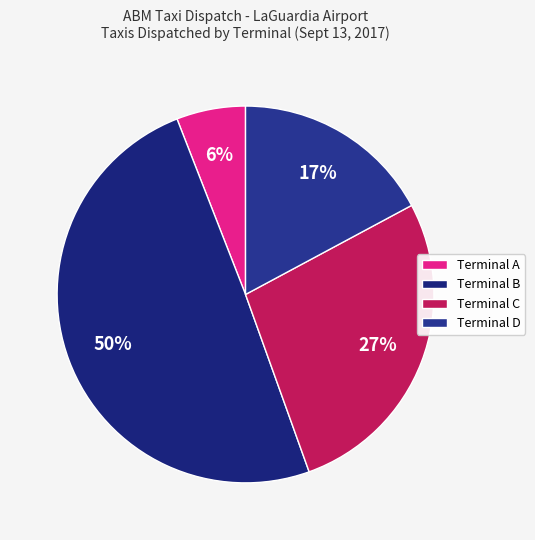

To the nearest percent, what is the difference between the Terminal A and Terminal C slice percentages?

21%